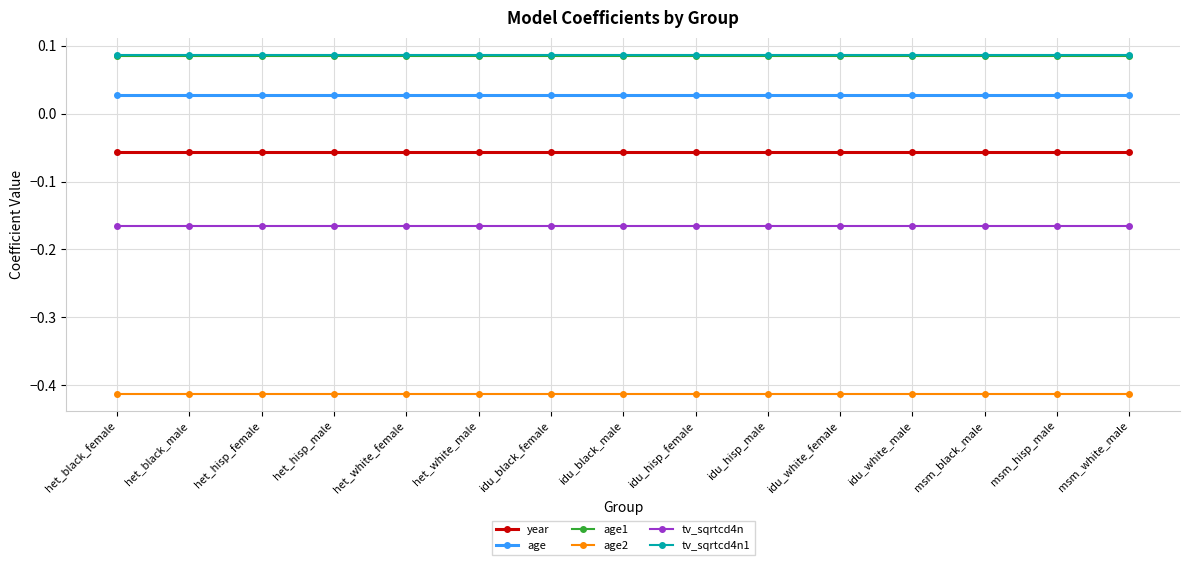

At how many categories does at least one series exceed 0?

15